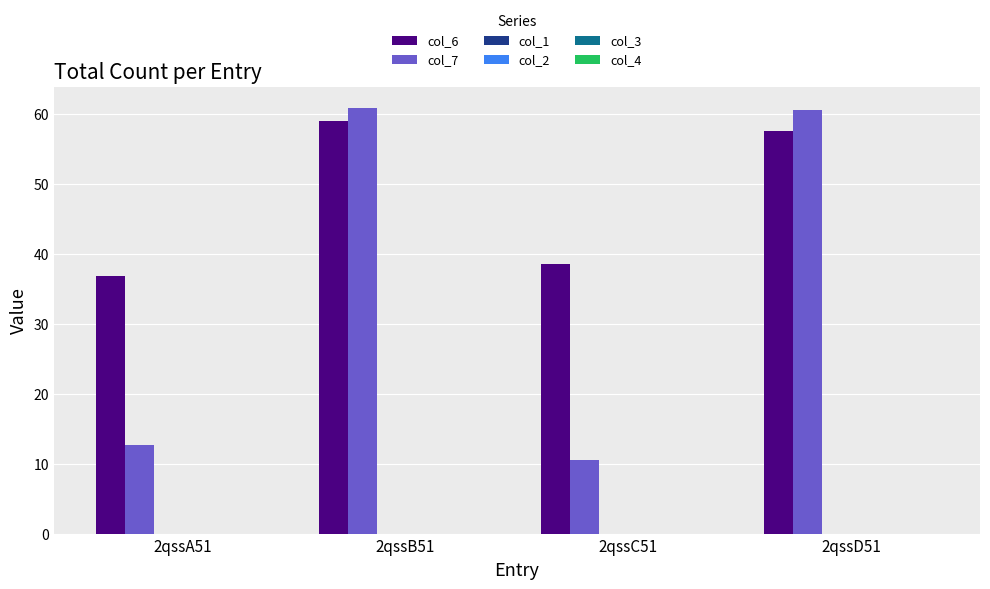

At how many categories does at least one series exceed 46?

2